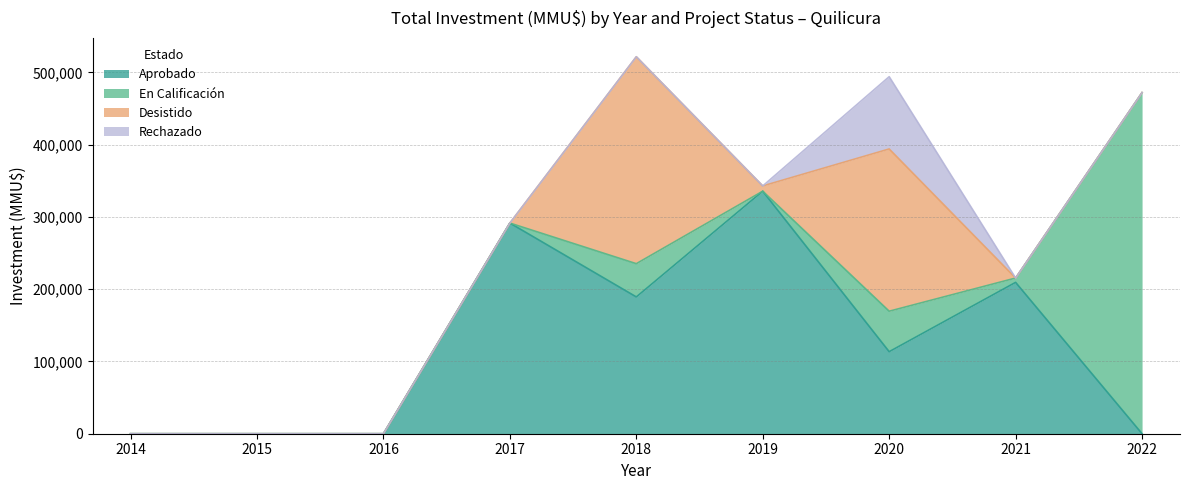

True or false: Aprobado has a value of 374243 at 2021.

False